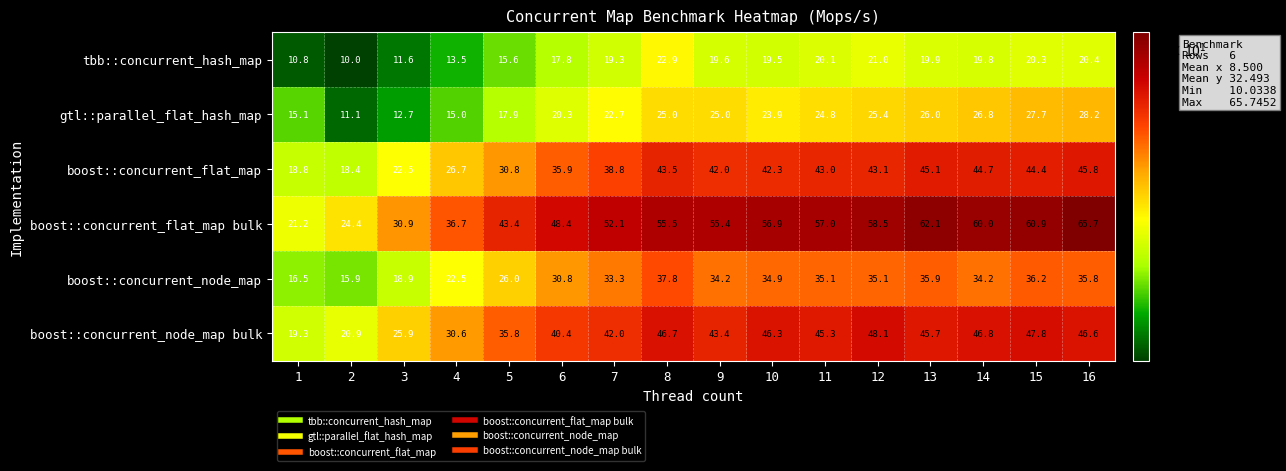

At which label does boost::concurrent_node_map first exceed 34?

8